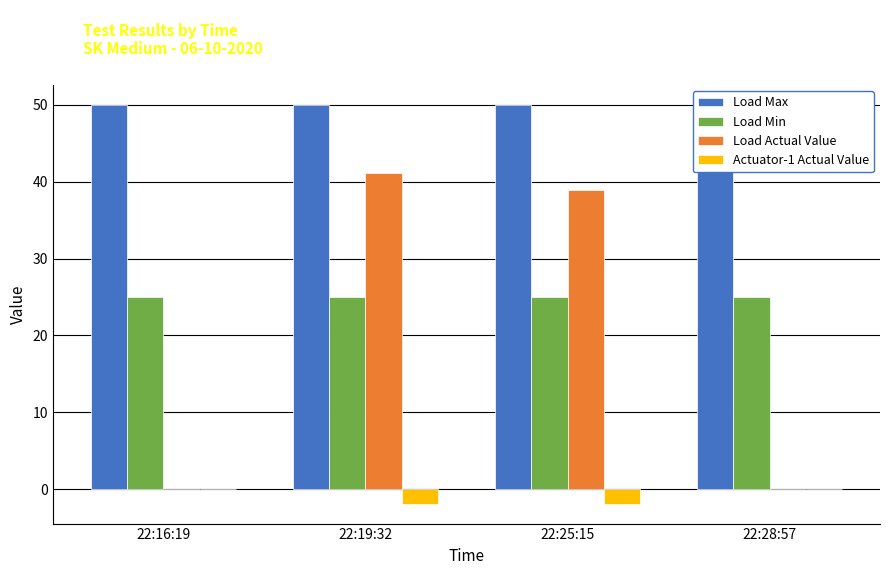

Reading left to right, transcribe all the data shown in this chart.

Load Max: 22:16:19=50.0	22:19:32=50.0	22:25:15=50.0	22:28:57=50.0
Load Min: 22:16:19=25.0	22:19:32=25.0	22:25:15=25.0	22:28:57=25.0
Load Actual Value: 22:16:19=0.0	22:19:32=41.2	22:25:15=38.9	22:28:57=0.0
Actuator-1 Actual Value: 22:16:19=0.0	22:19:32=-1.9	22:25:15=-1.9	22:28:57=0.0